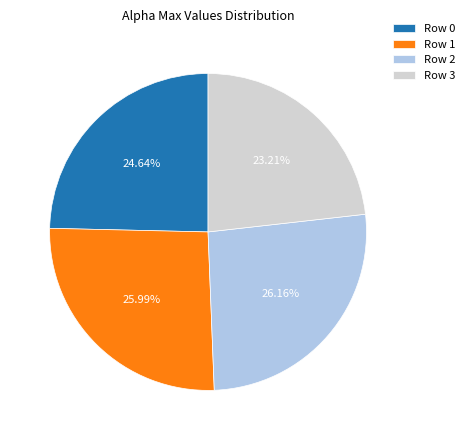

Is there any slice that represents more than half of the pie?

No